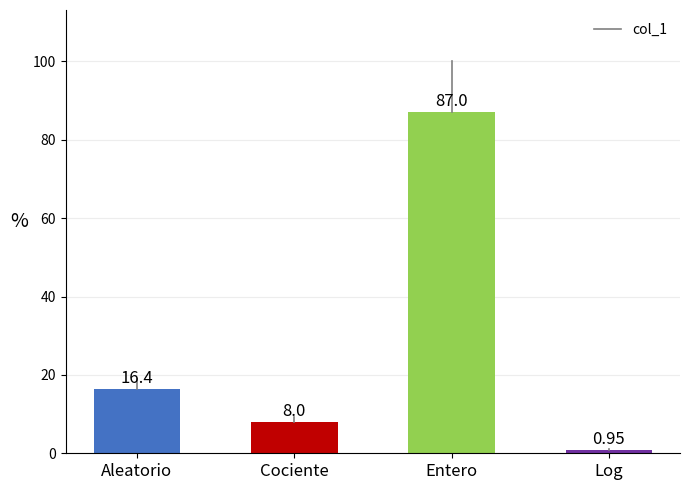

Which has a higher value, Entero or Aleatorio?

Entero